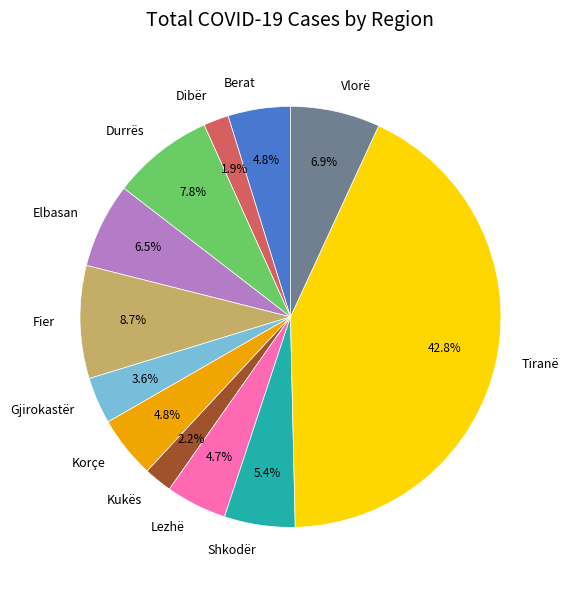

How much of the chart is everything except Fier?

91.3%